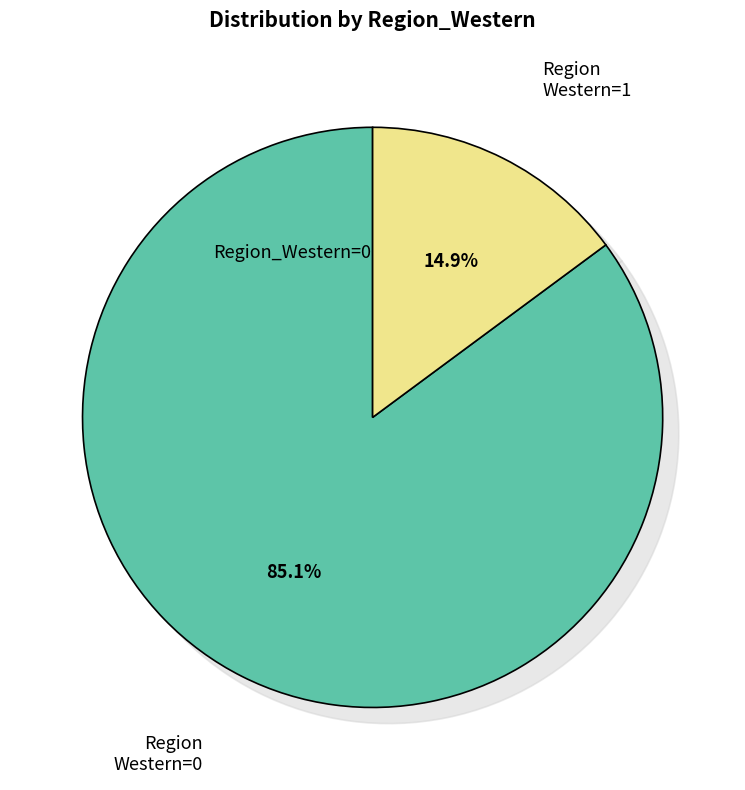

Is there any slice that represents more than half of the pie?

Yes